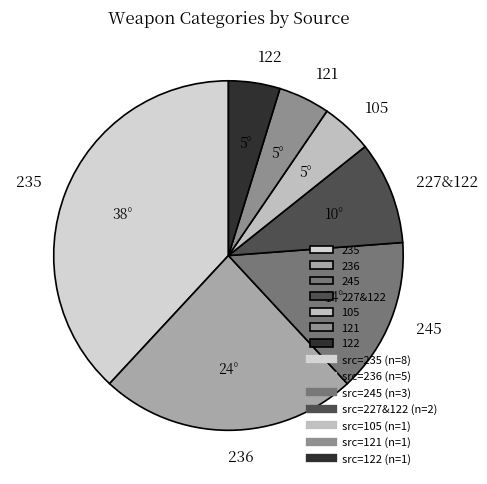

Is the sum of 245 and 121 greater than half?

No